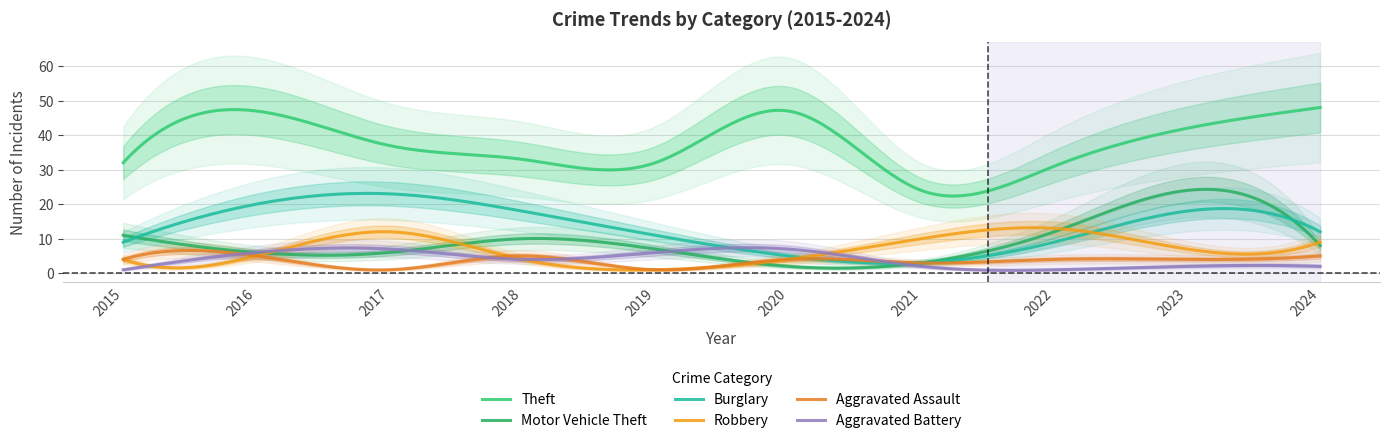

At how many categories does at least one series exceed 42?

3